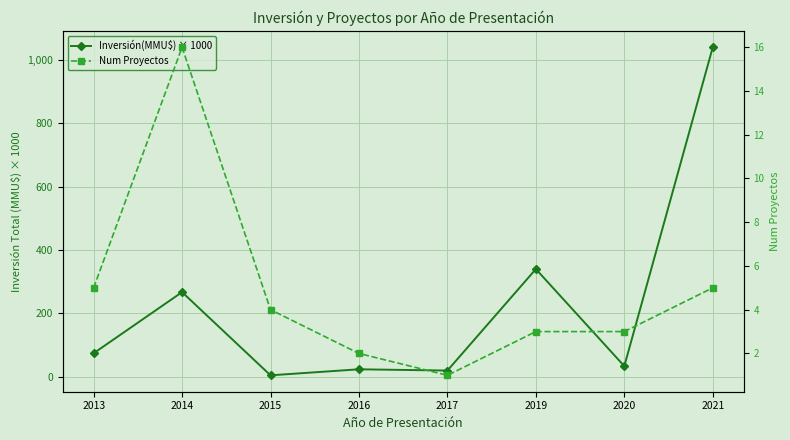

True or false: Inversión(MMU$) × 1000 and Num Proyectos cross at least once.

False